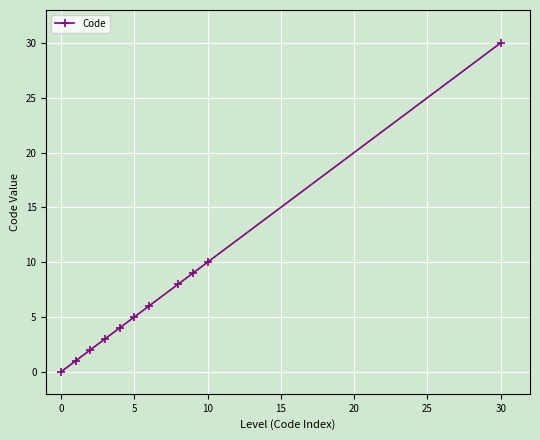

True or false: the data has more than 1 interior local peaks.

False